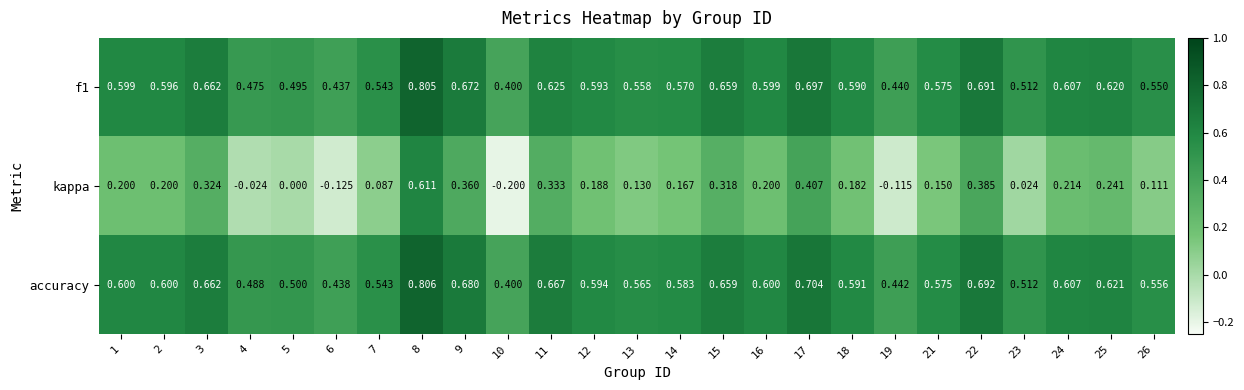

Which series changed the most between 1 and 25?

kappa